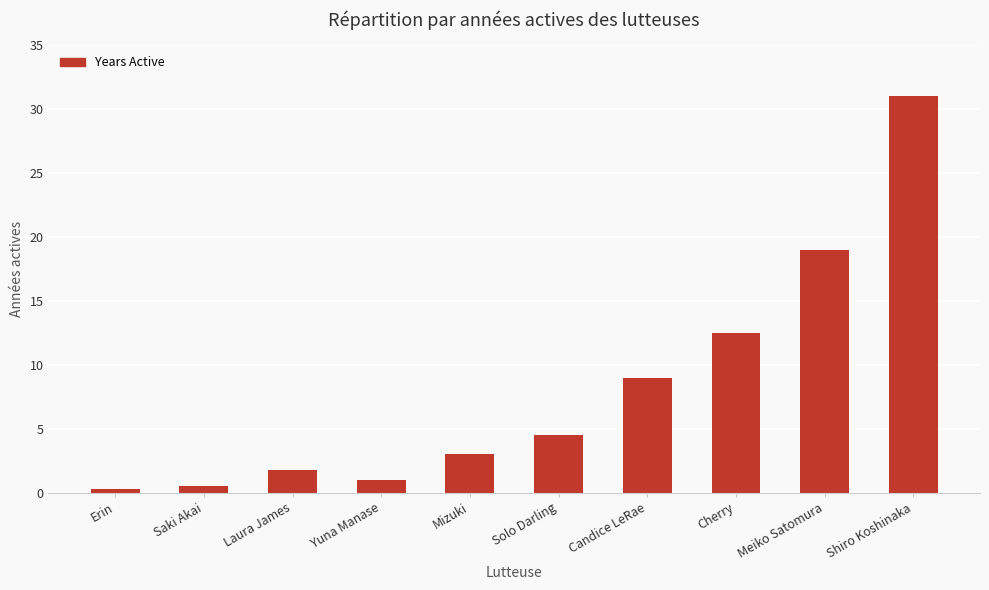

At which category does the chart reach its peak across all series?

Shiro Koshinaka